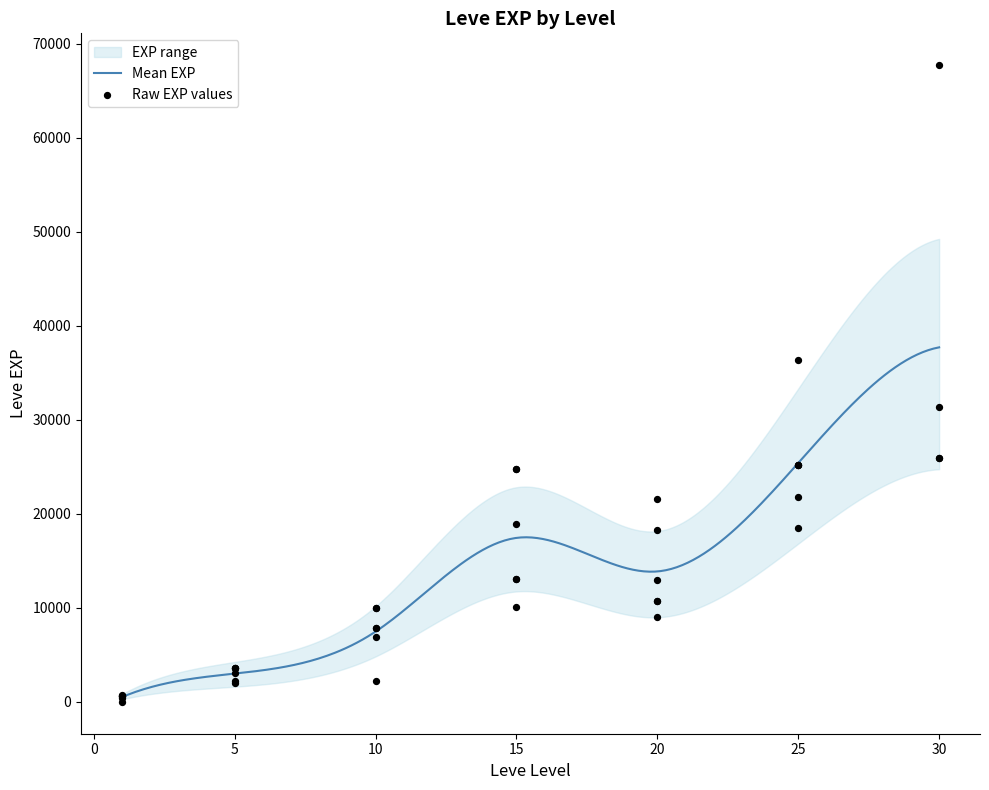

What is the maximum value for Mean EXP?

37715.0